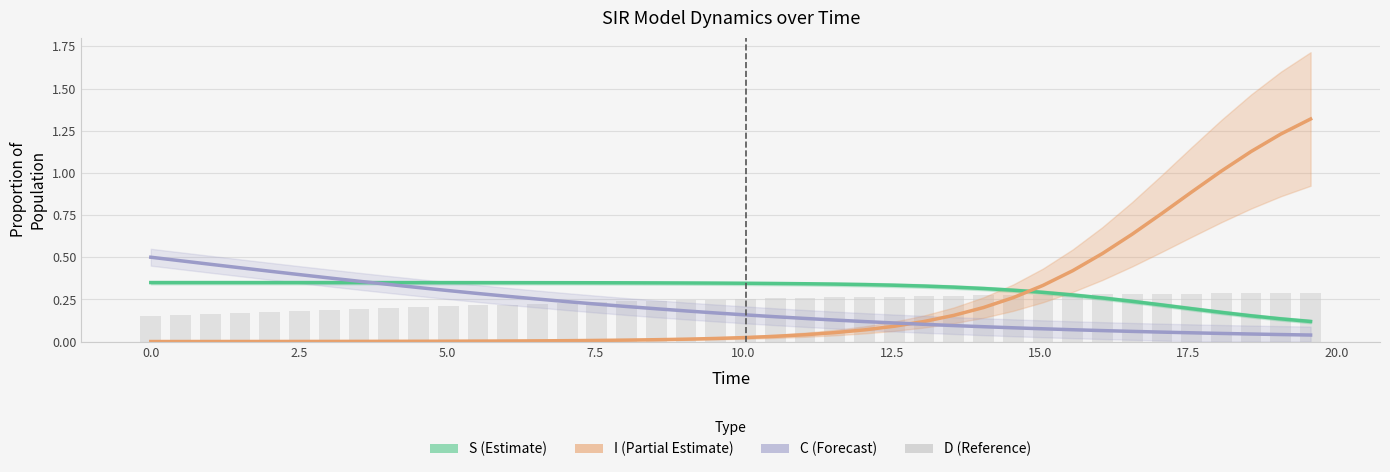

What is the difference between the maximum and minimum values in the C (Cumulative) series?

0.5